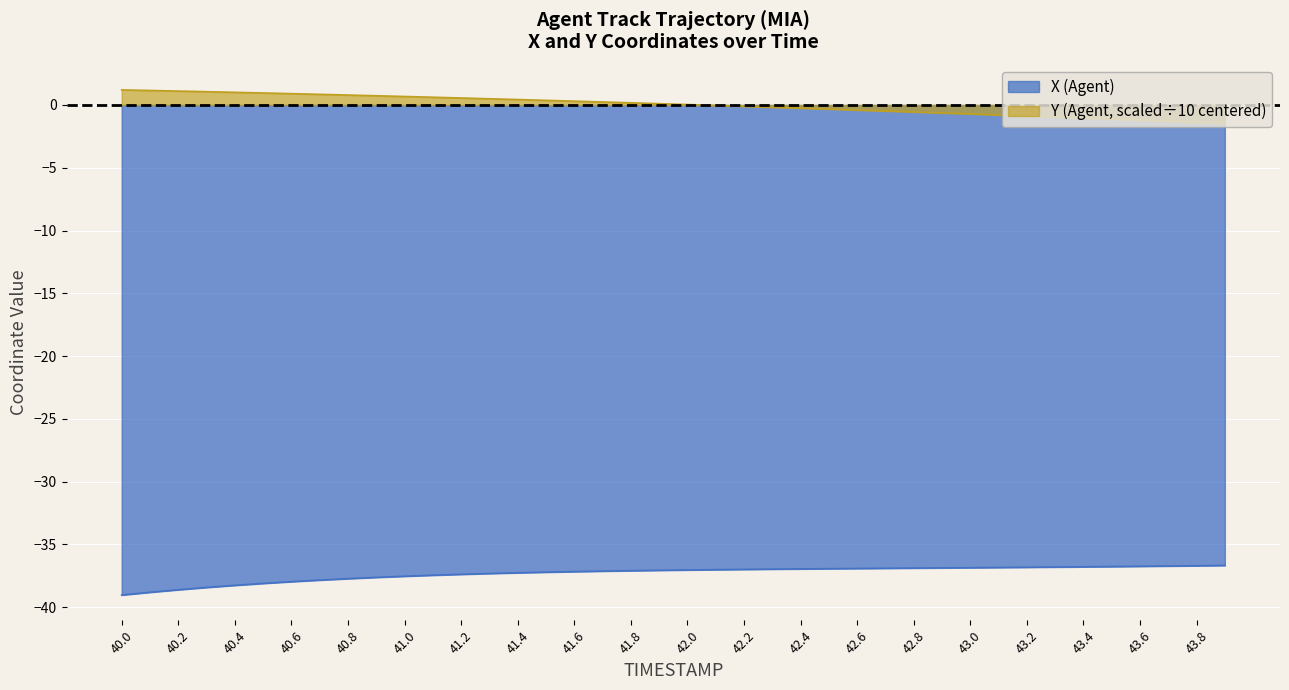

True or false: X (Agent) has a value of -9.6 at 41.0.

False